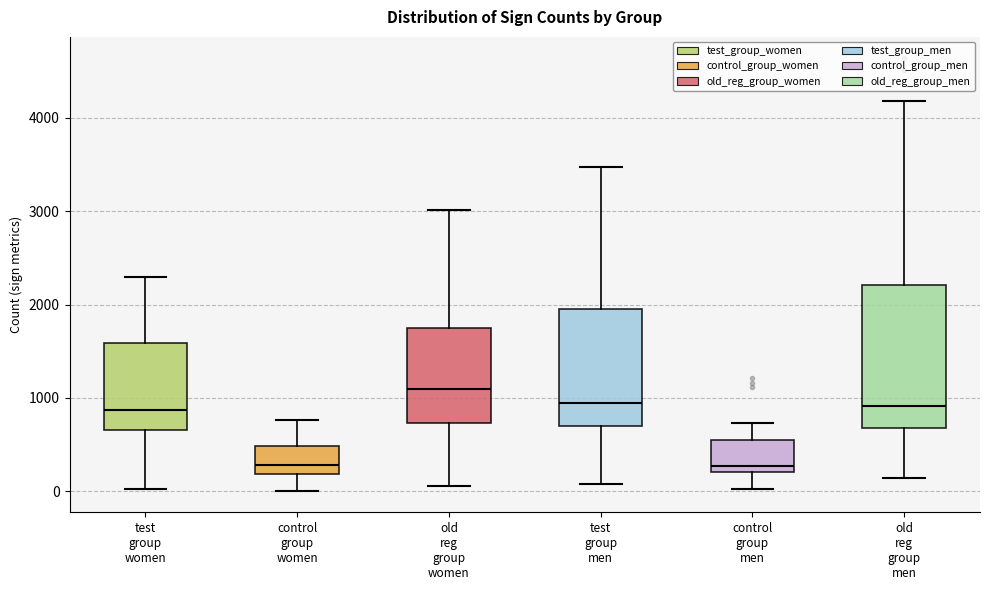

Comparing the boxes themselves (not the whiskers), which one is the tallest?

old reg group men